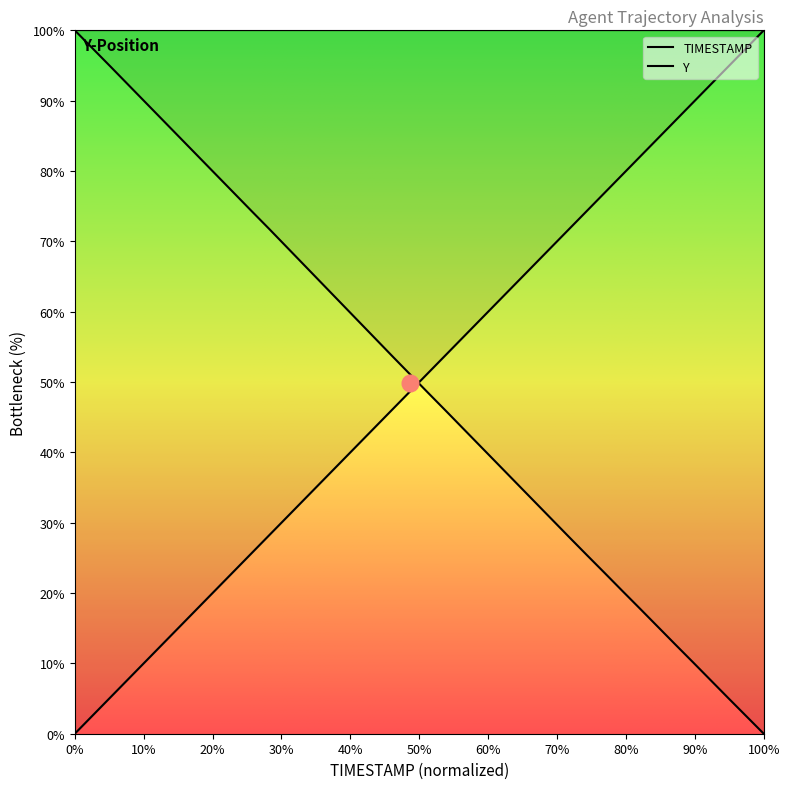

What is the greatest value displayed?

100.0